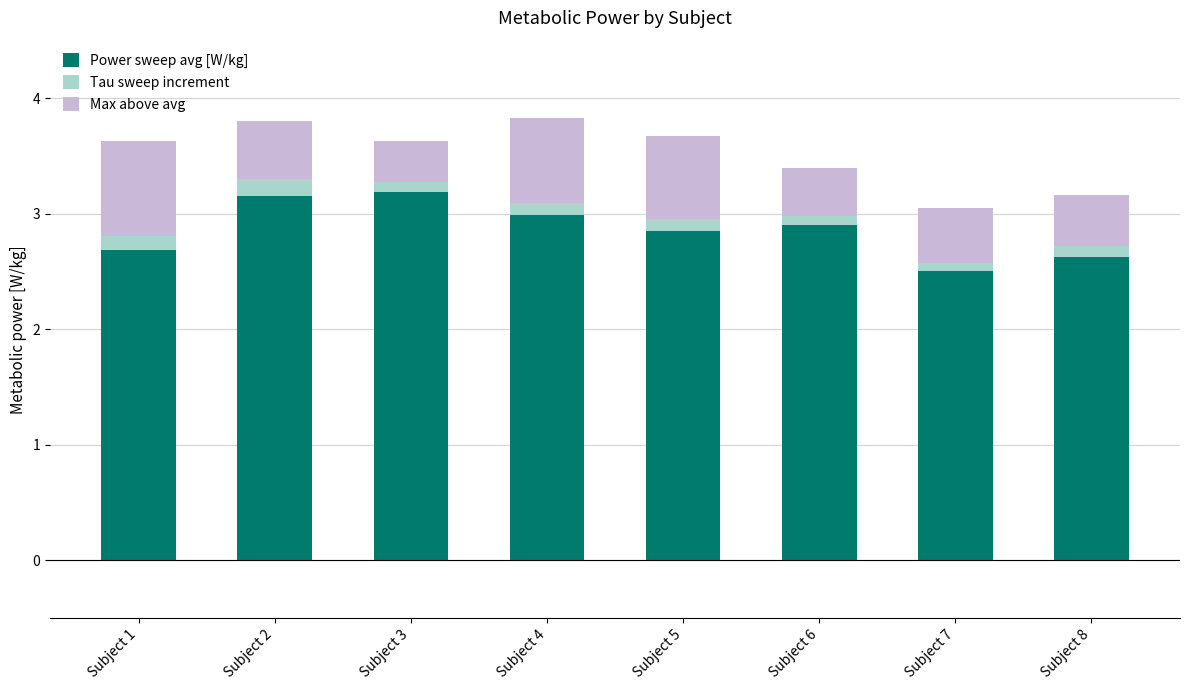

Count the number of categories in the chart.

8